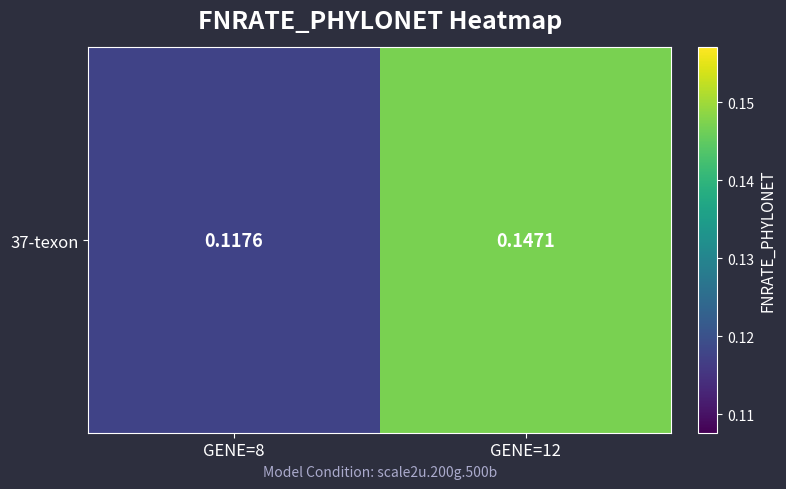

Reading left to right, what are all the values shown in this chart?

GENE=8=0.1	GENE=12=0.1